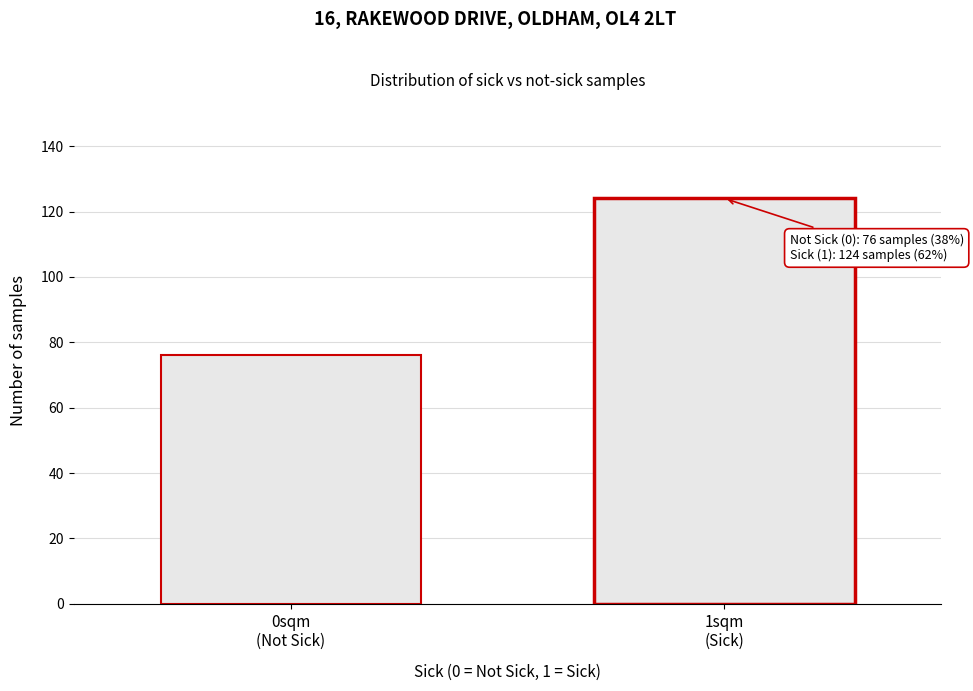

Reading left to right, transcribe all the data shown in this chart.

76	124